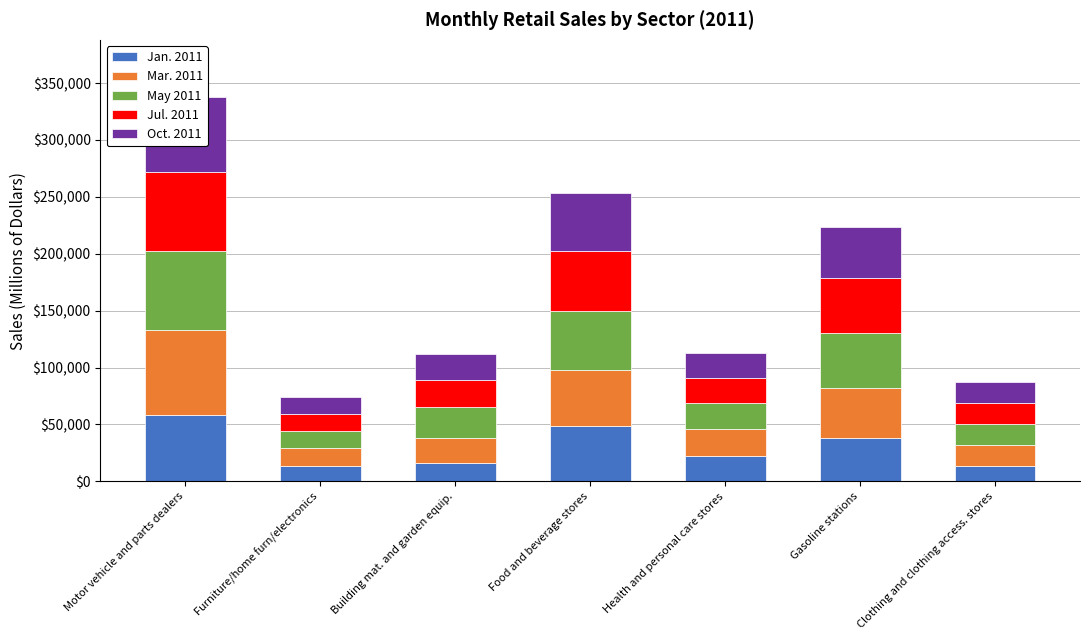

What are all the series names shown in the legend?

Jan. 2011, Mar. 2011, May 2011, Jul. 2011, Oct. 2011